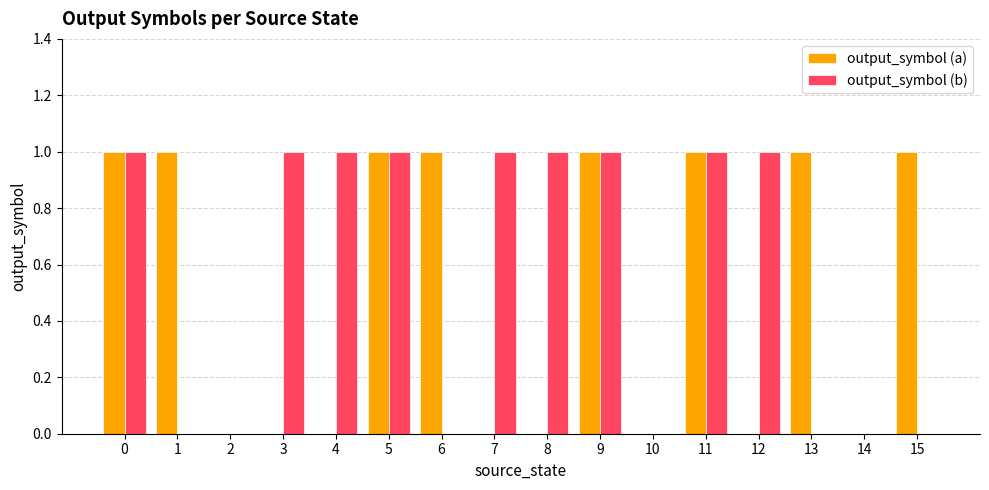

Which series has the largest total across all categories?

output_symbol (b)